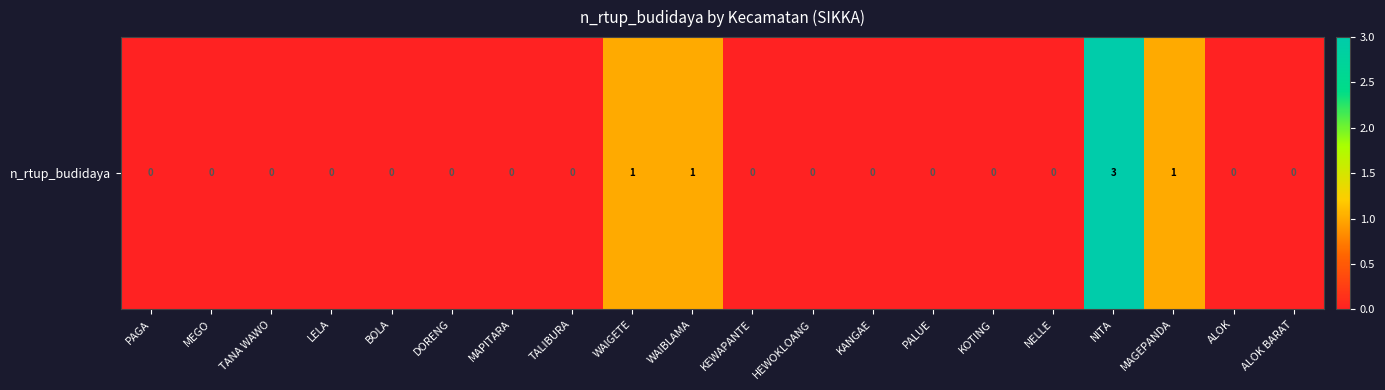

True or false: the data shows 2 at DORENG.

False